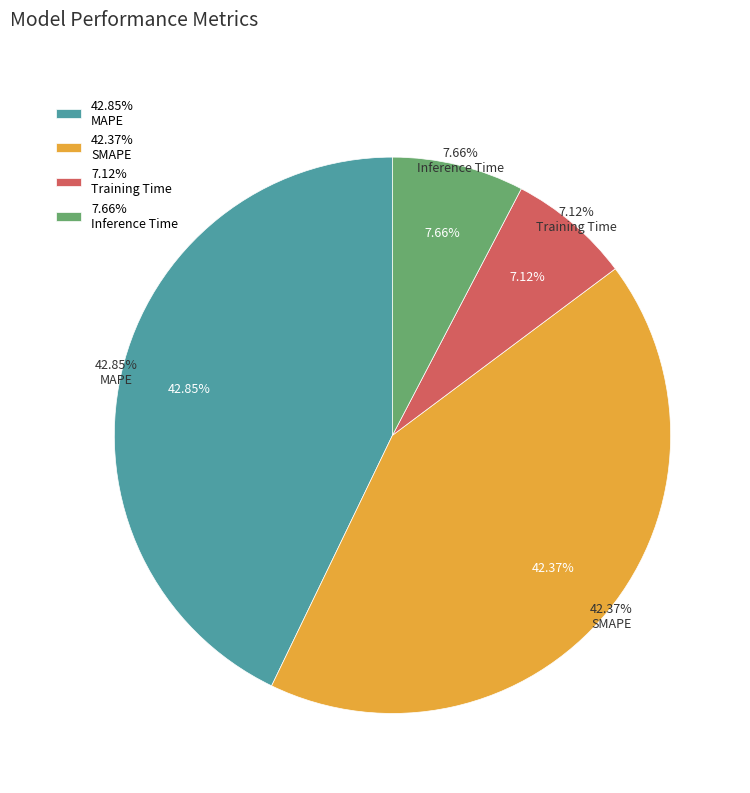

To the nearest percent, what is the average slice percentage?

25%